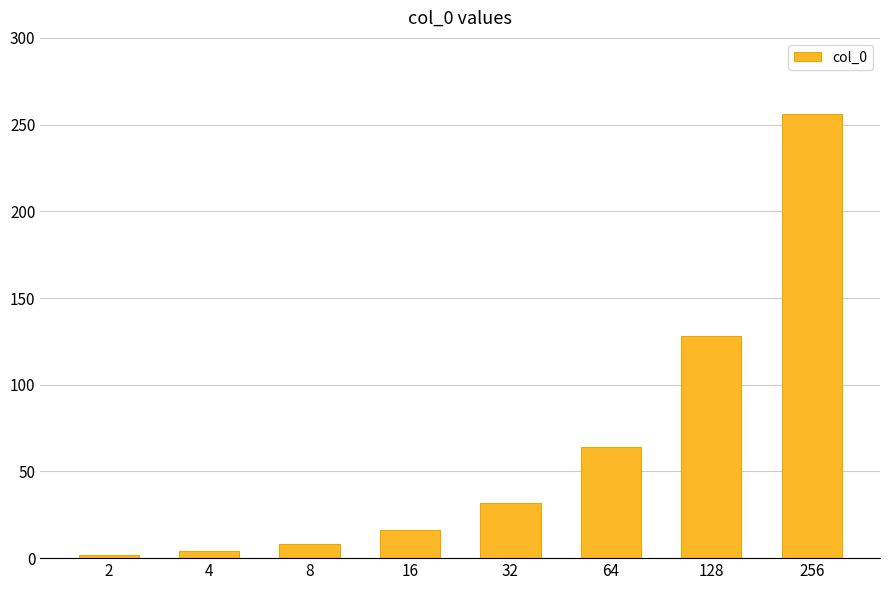

Which category has the highest value across all series?

256